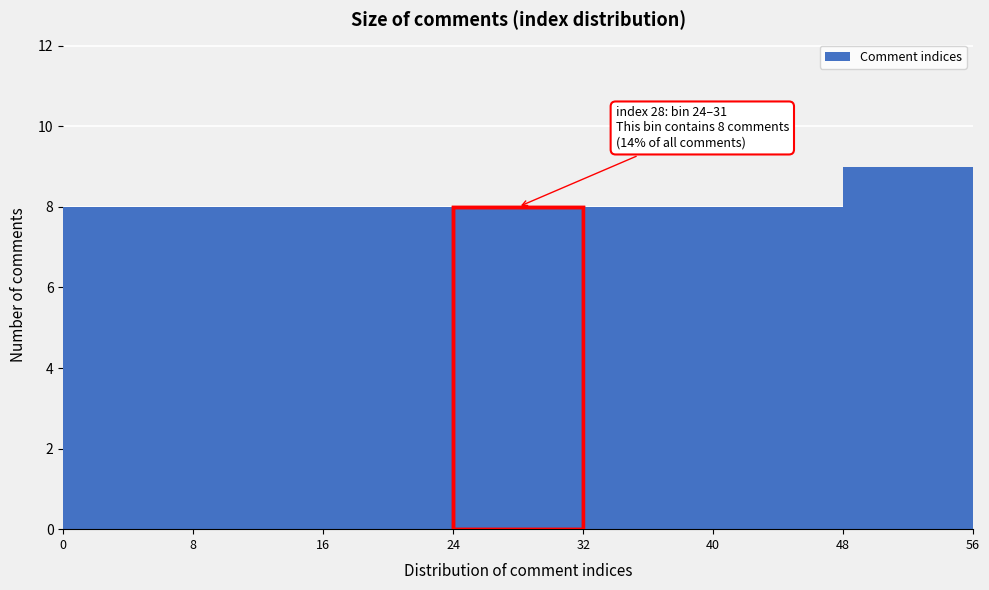

Over which range of the x-axis is the bar tallest?

48 to 56